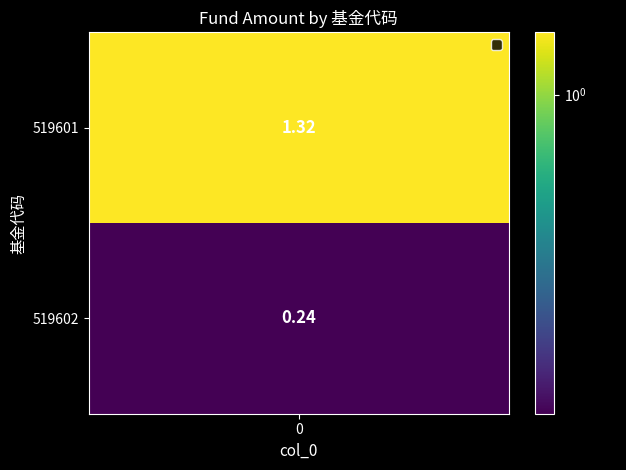

The chart shows a value of 1.3 at 0. True or false?

True